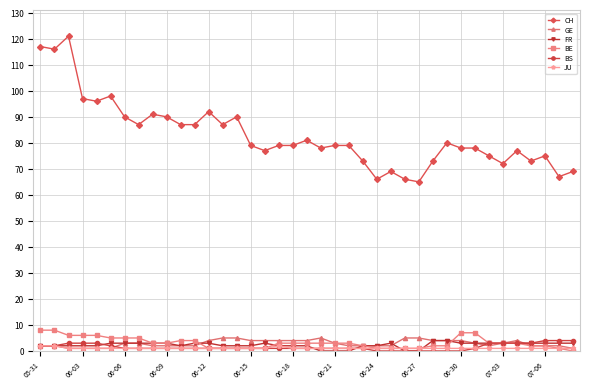

Which series has the largest range (max minus min)?

CH